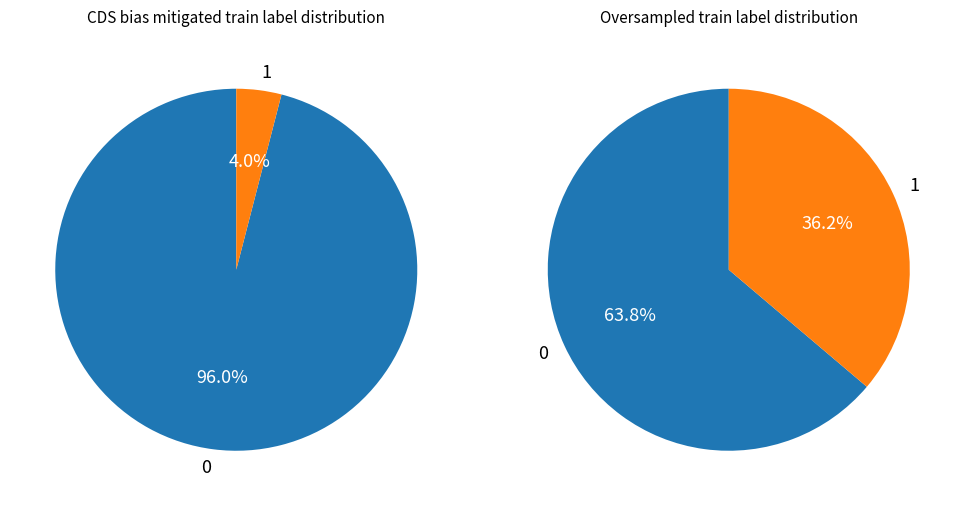

True or false: mean accounts for 1% of the total.

False